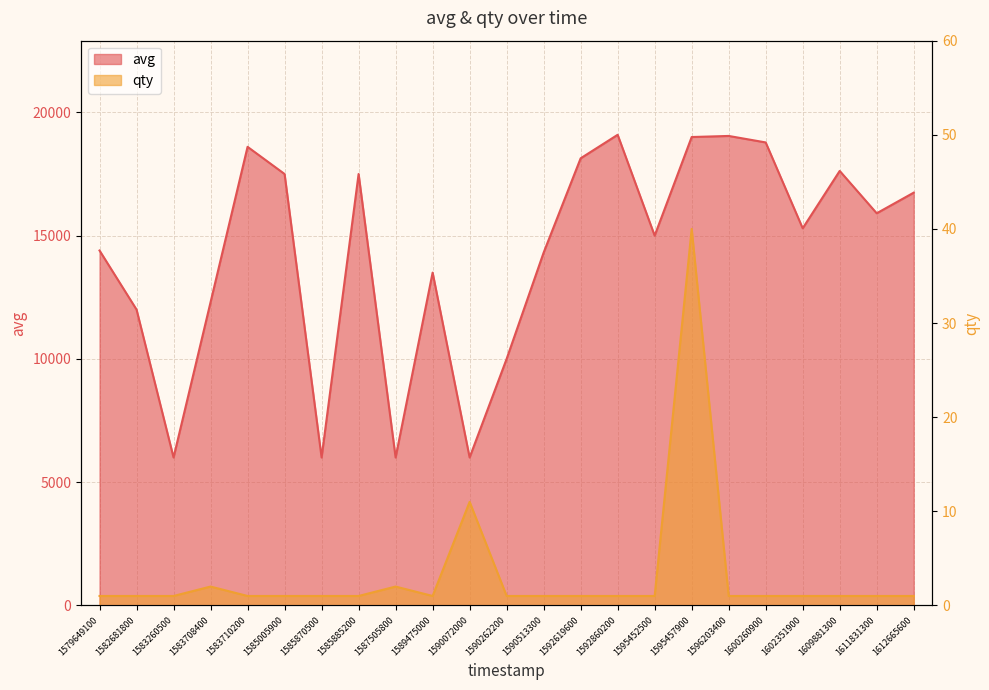

Is it true that qty equals 1 at 1595452500?

True